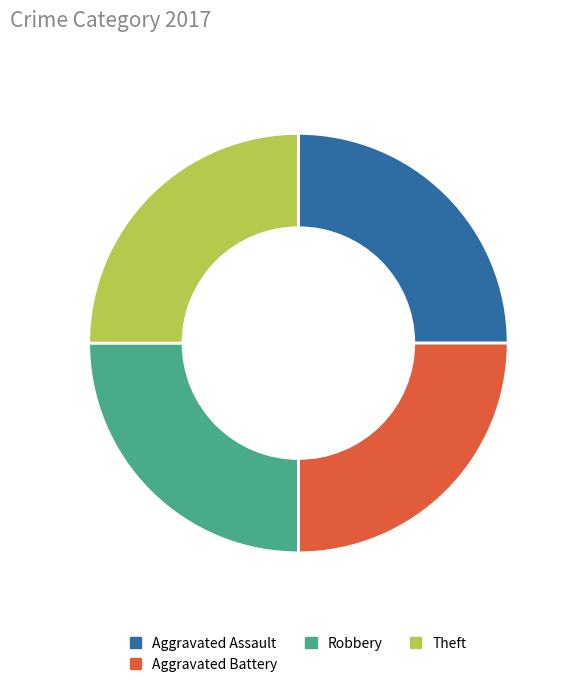

Does Theft represent more than half of the total?

No